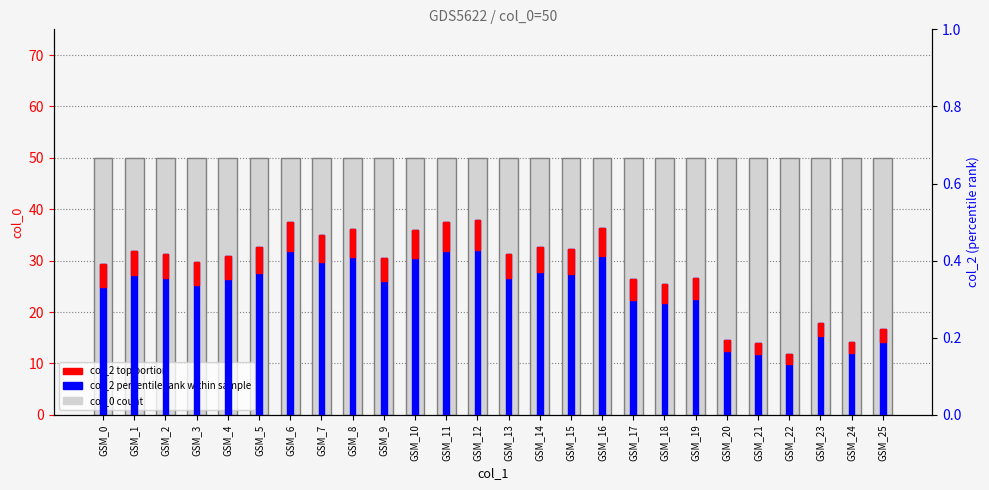

What is the difference between the highest and lowest values at GSM_10?

49.9